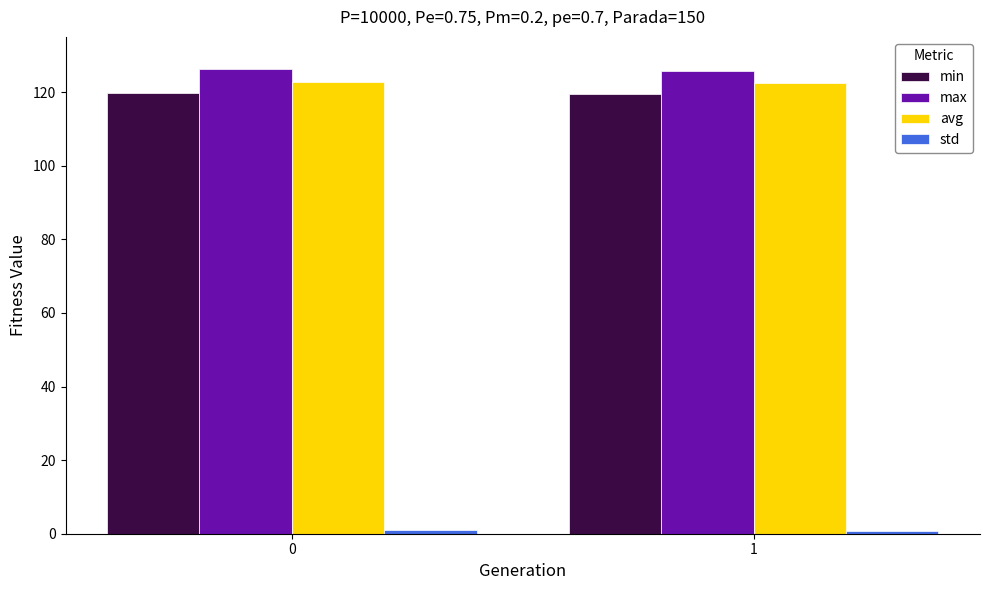

Is it true that min equals 177.1 at 0?

False